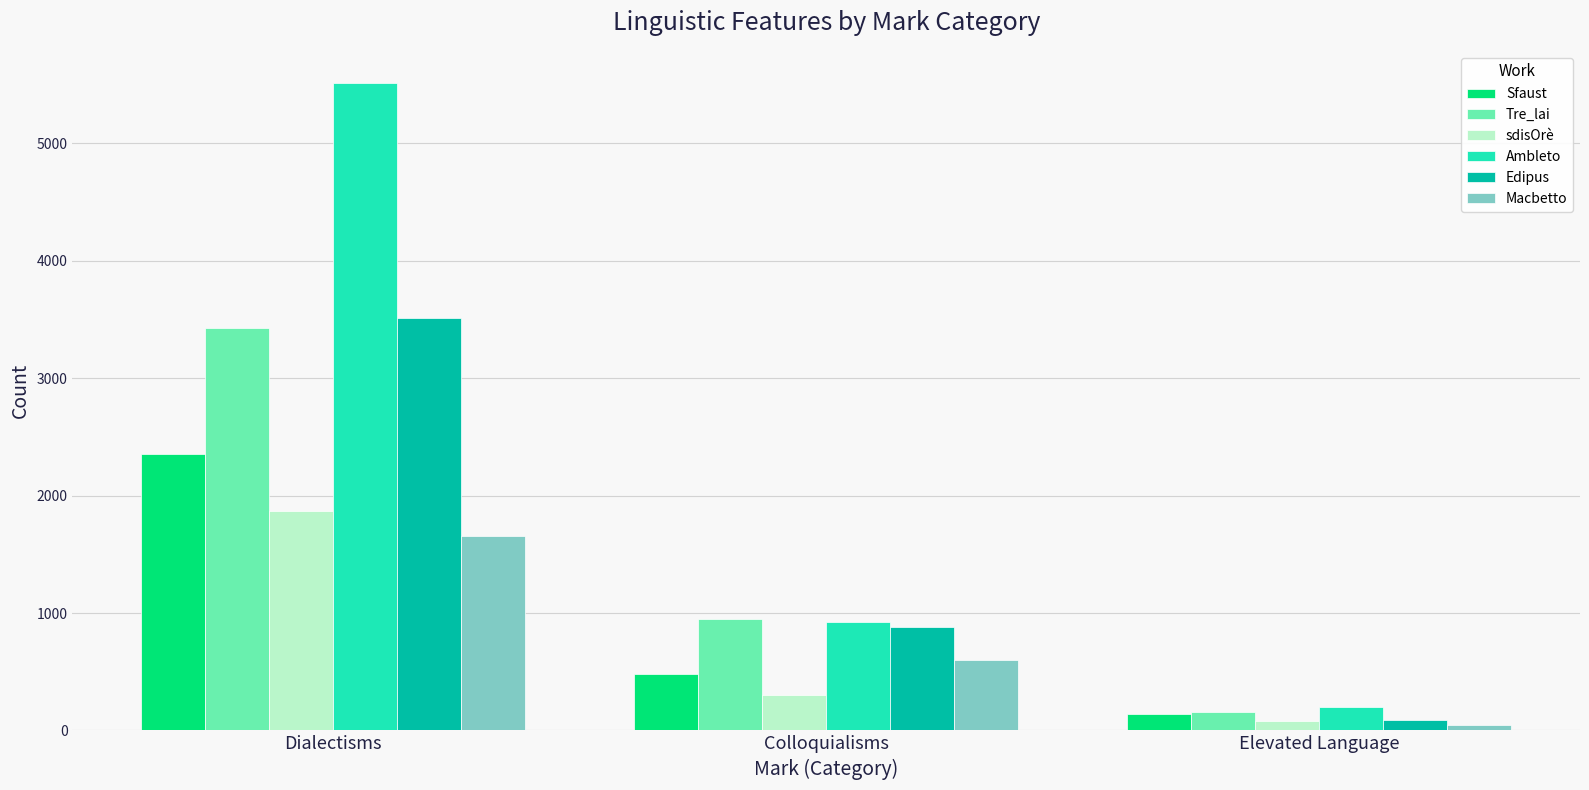

Rank the series by their maximum value, from lowest to highest.

Macbetto, sdisOrè, Sfaust, Tre_lai, Edipus, Ambleto